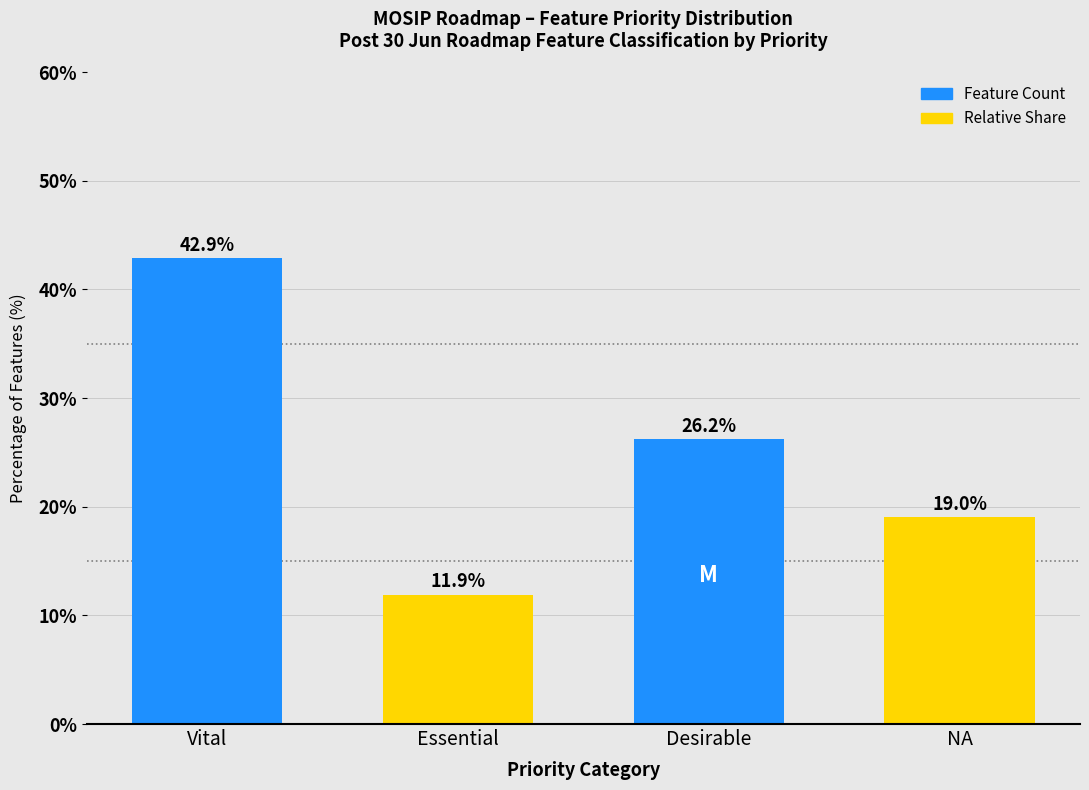

Reading left to right, extract all data points from this chart.

42.9	11.9	26.2	19.0